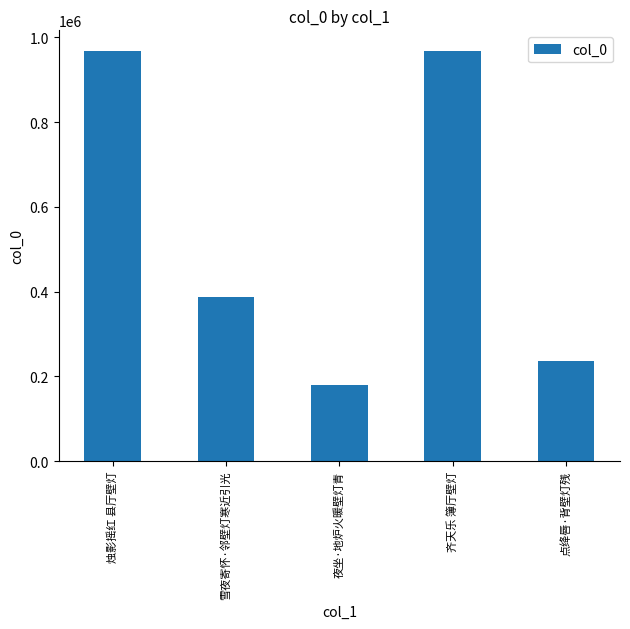

What position from the right is 夜坐·地炉火暖壁灯青?

3